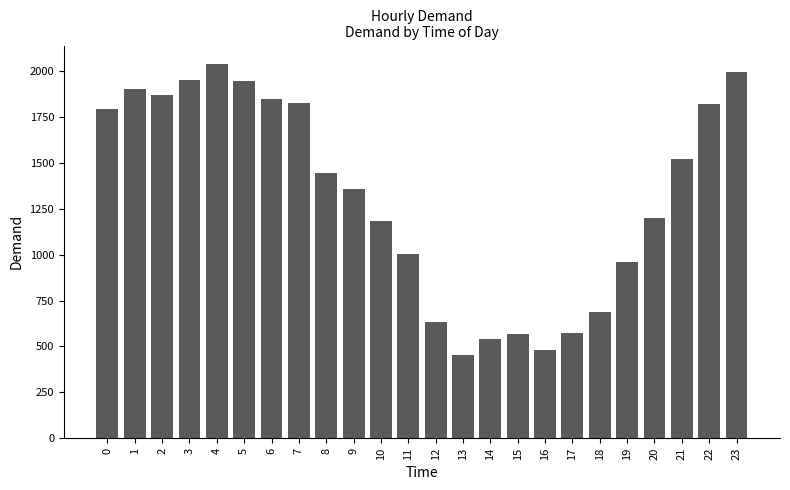

True or false: the data shows 1197 at 20.

True